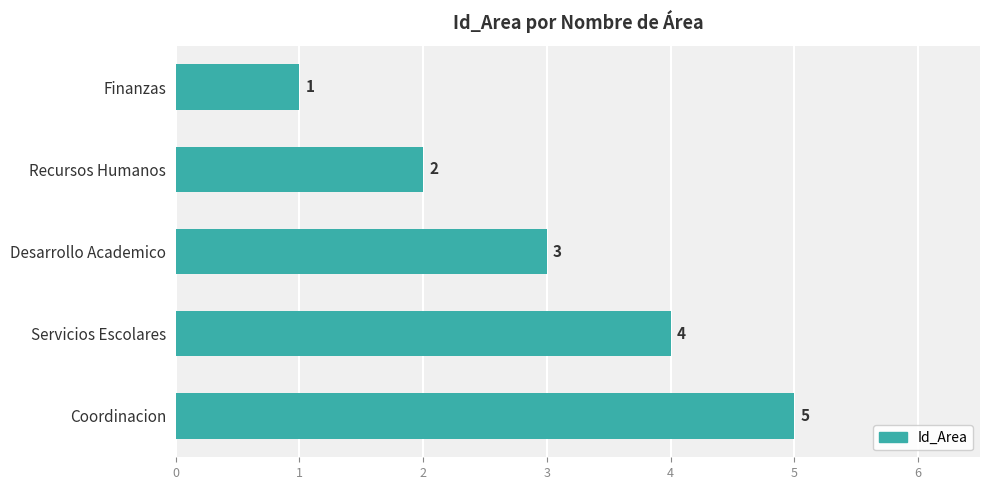

How many series are shown in this chart?

1